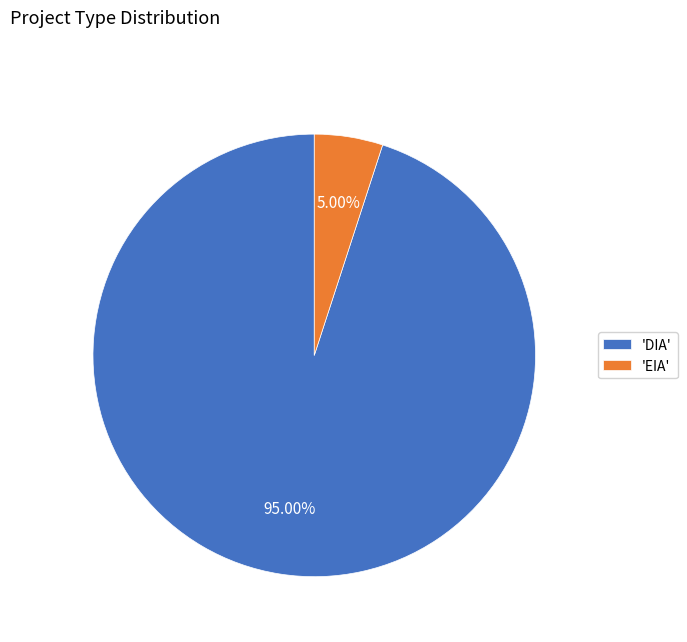

To the nearest percent, what is the difference between the largest and smallest slice percentages?

90%